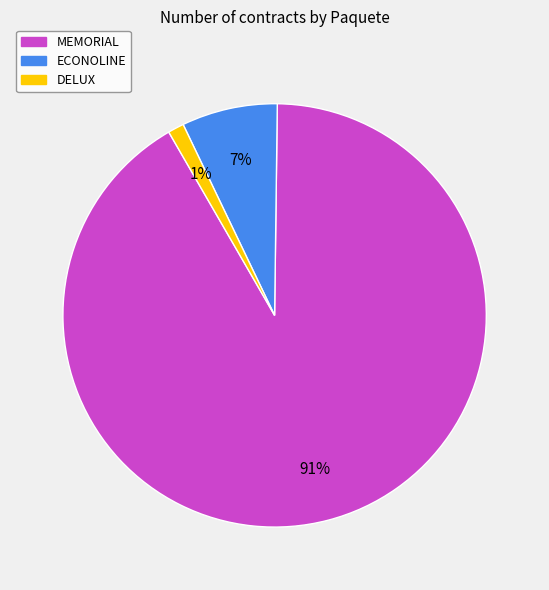

Does any single category account for the majority?

Yes